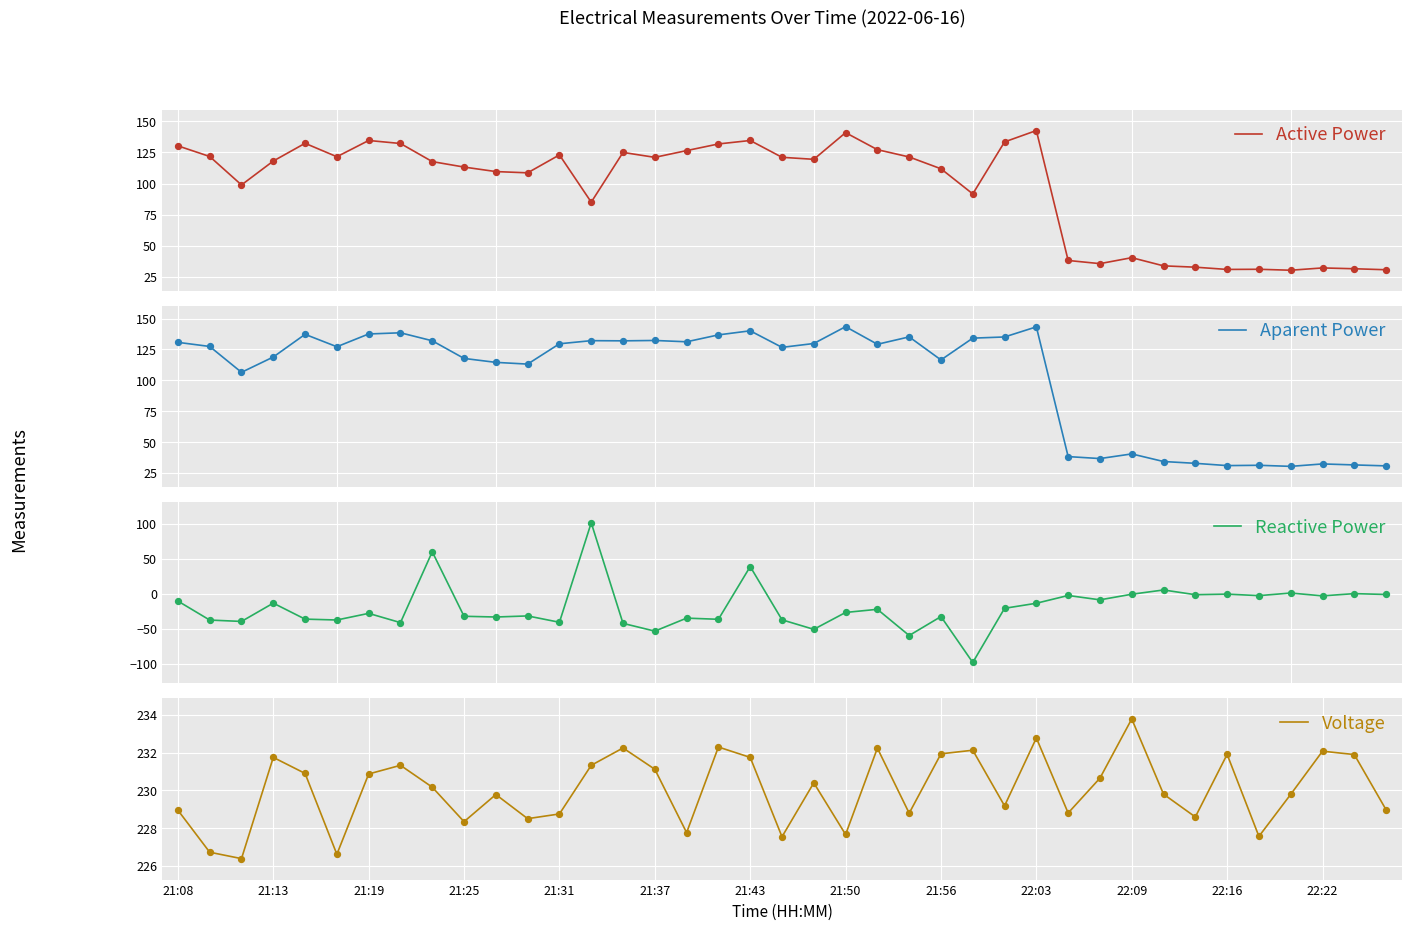

Which series reaches the maximum Y coordinate?

Voltage